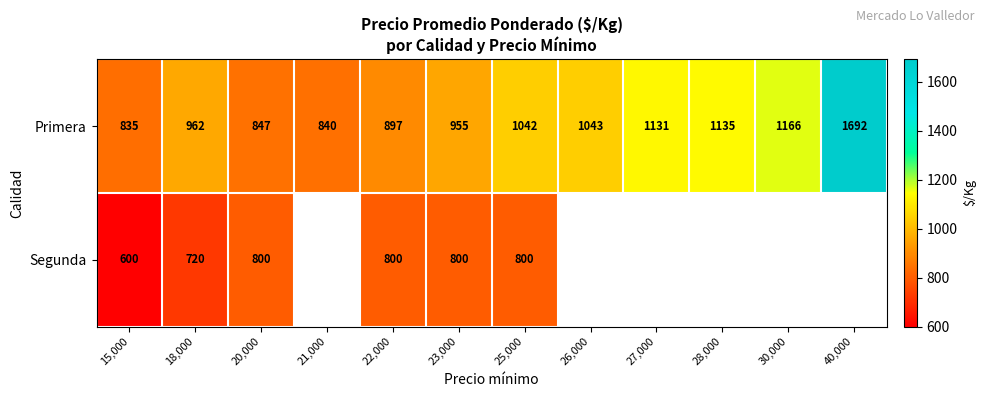

At how many categories does at least one series exceed 1290?

1